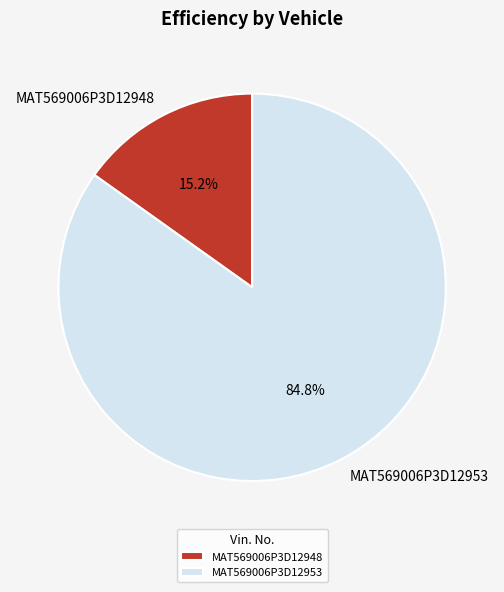

To the nearest percent, what portion does MAT569006P3D12948 represent?

15%